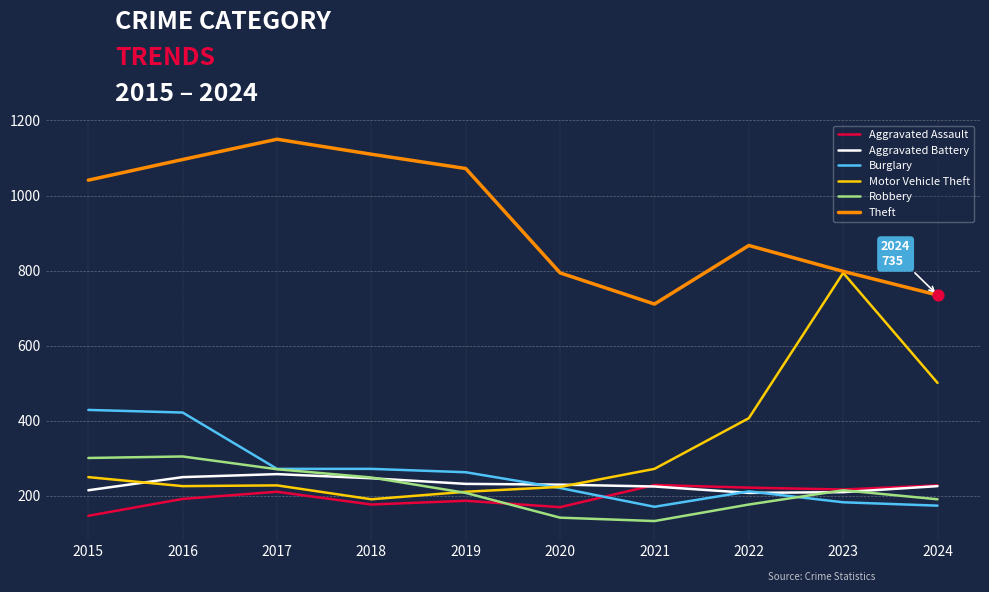

What are all the series names shown in the legend?

Aggravated Assault, Aggravated Battery, Burglary, Motor Vehicle Theft, Robbery, Theft